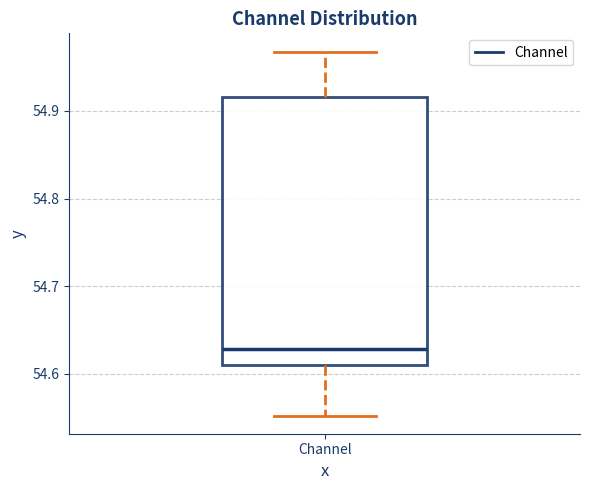

Read this box plot against the y-axis: the position of the median line, the range covered by the box, and the ends of both whiskers. The values are not printed on the chart, so give them approximately, as read against the axis.

median 54.63, box 54.61 to 54.92, whiskers 54.55 to 54.97